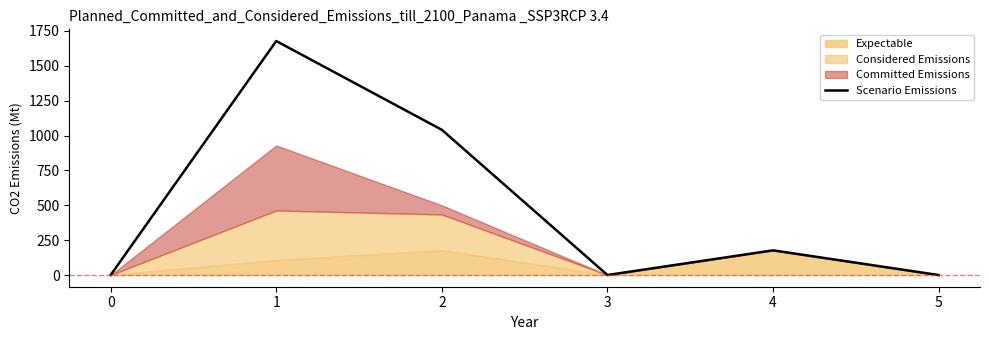

What is the greatest value displayed?

1678.0